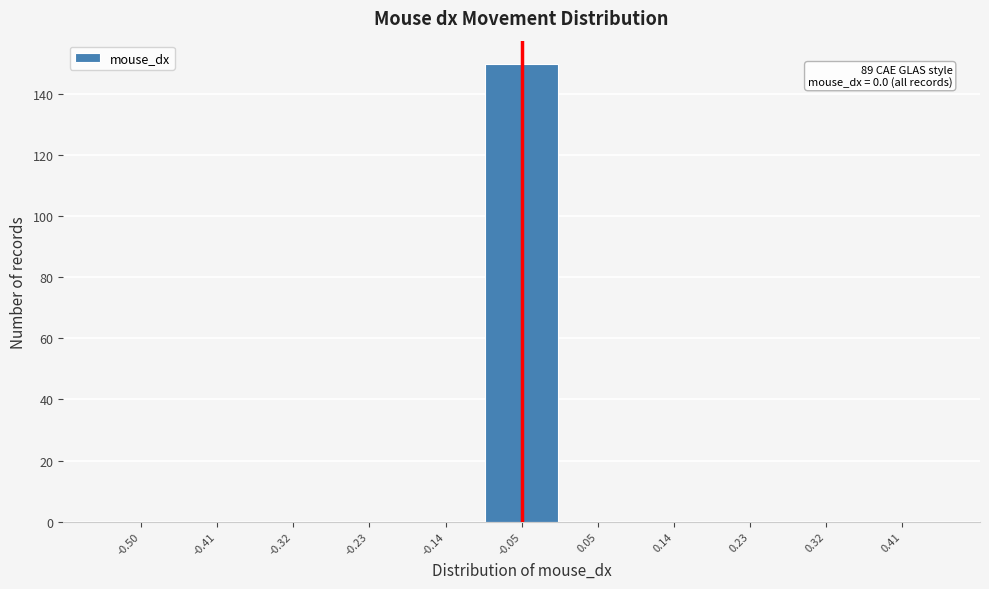

Reading left to right, extract all data points from this chart.

-0.50=0	-0.41=0	-0.32=0	-0.23=0	-0.14=0	-0.05=150	0.05=0	0.14=0	0.23=0	0.32=0	0.41=0